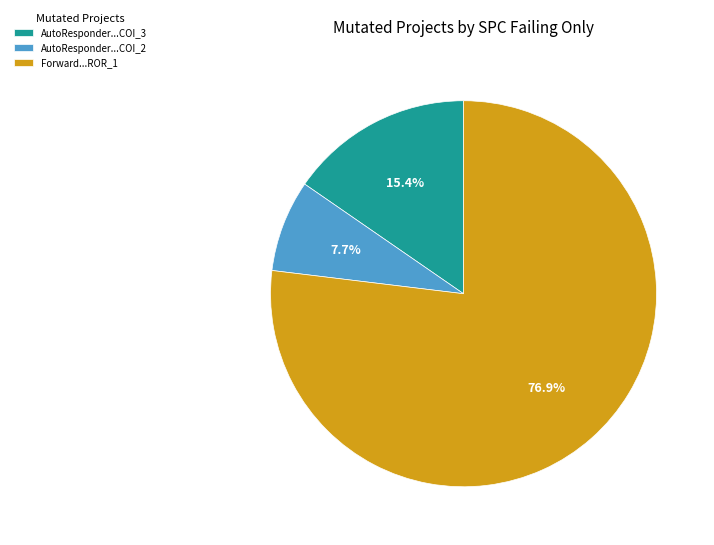

What is the total percentage of Forward...ROR_1 and AutoResponder...COI_3?

92.3%